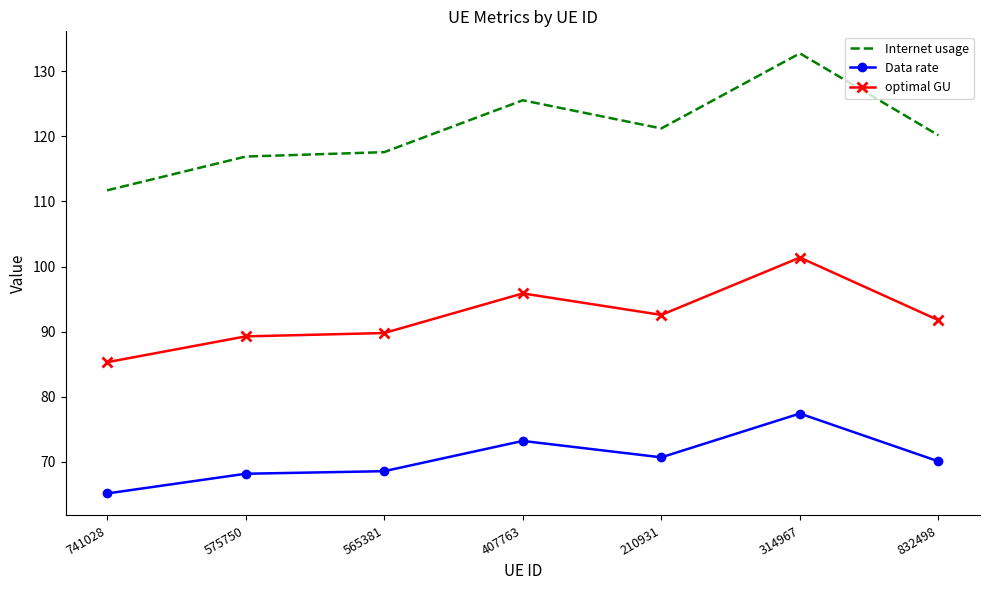

True or false: Data rate and optimal GU cross at least once.

False